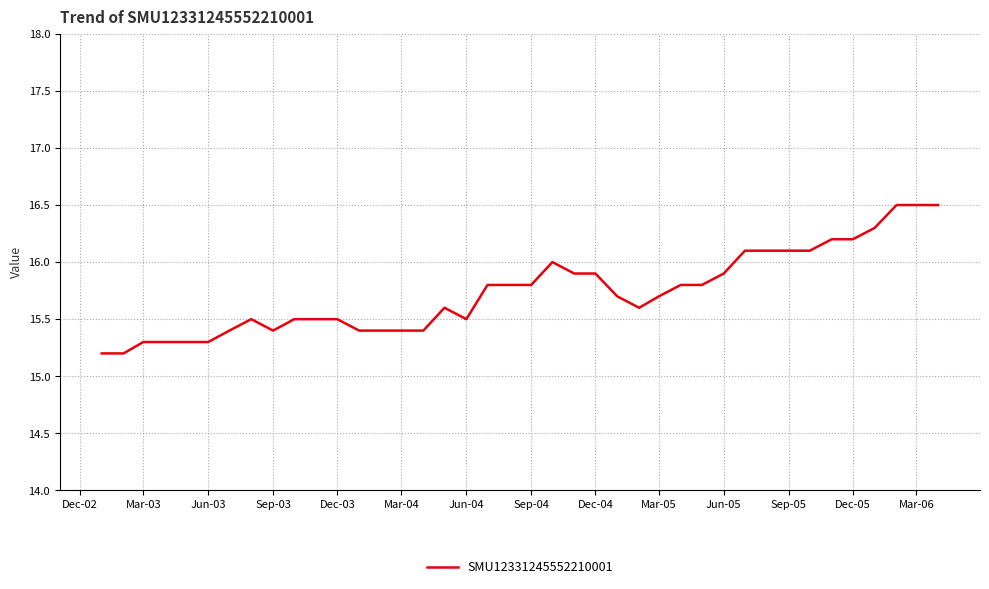

What is the minimum value shown in the chart?

15.2